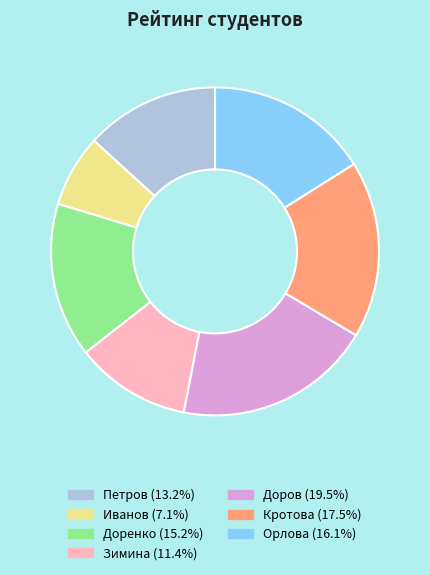

Is Кротова the majority of the pie?

No